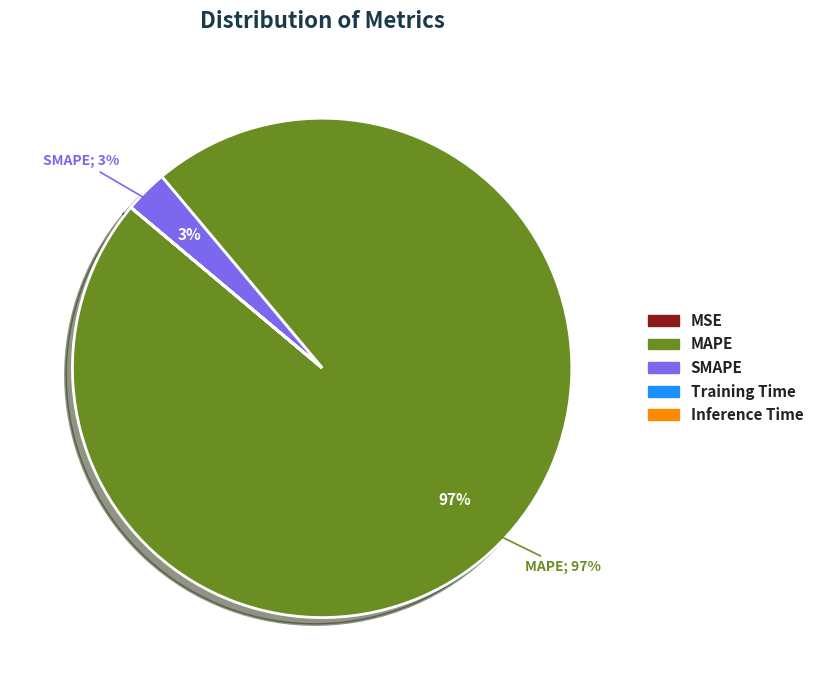

Is there any slice that represents more than half of the pie?

Yes